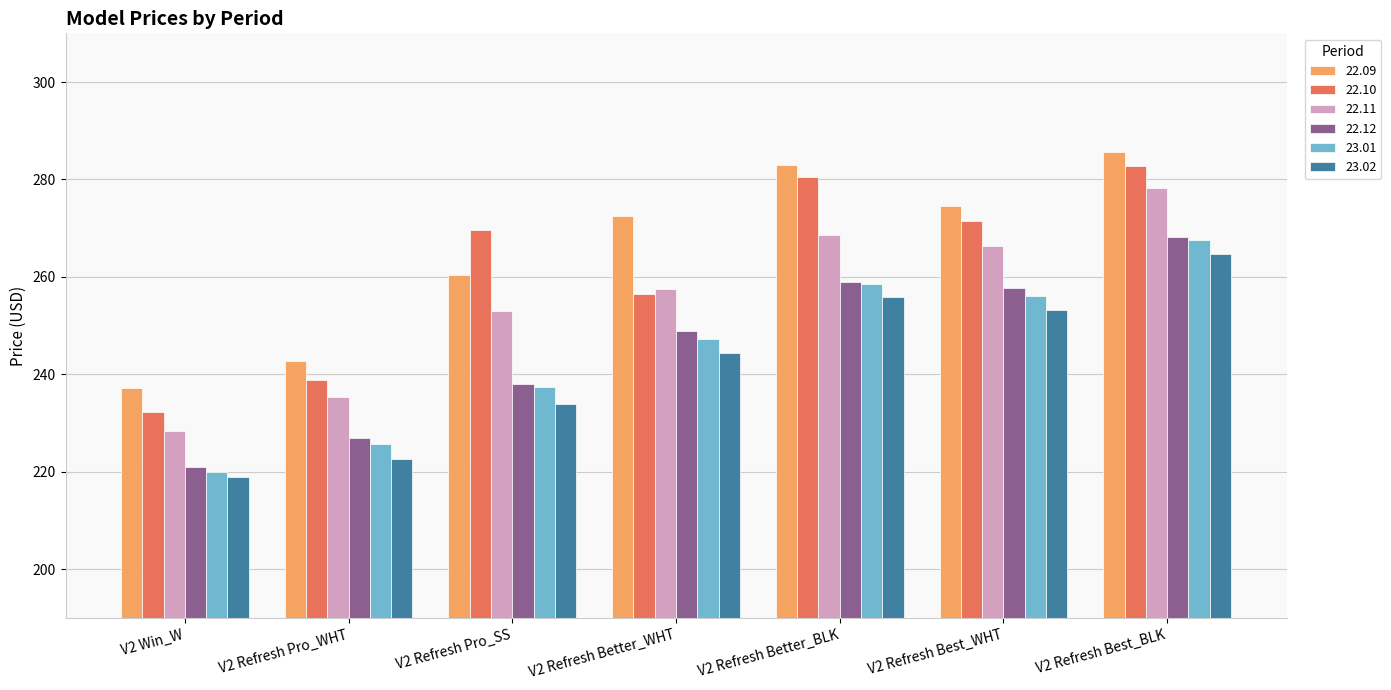

What is the total value across all series at V2 Refresh Better_BLK?

1605.5